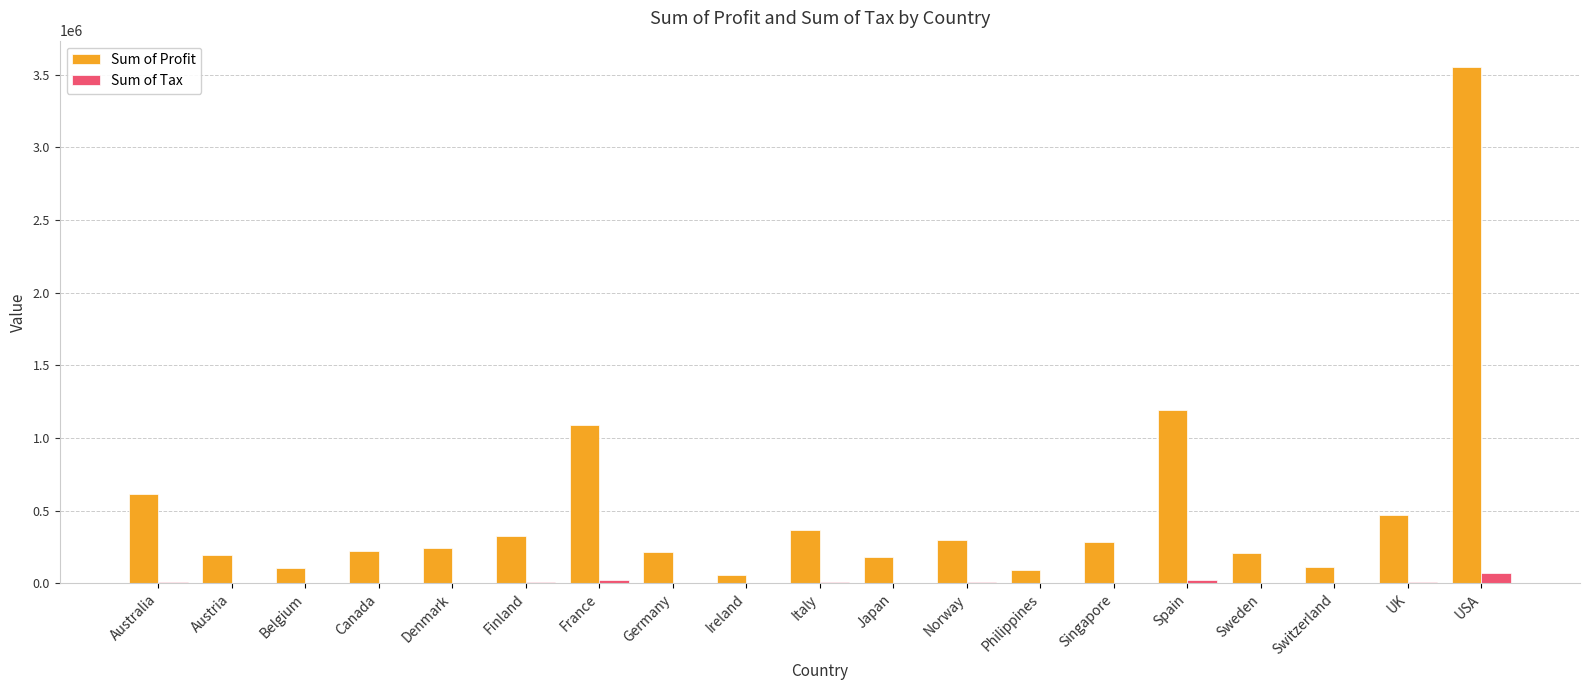

Which series has the largest total across all categories?

Sum of Profit